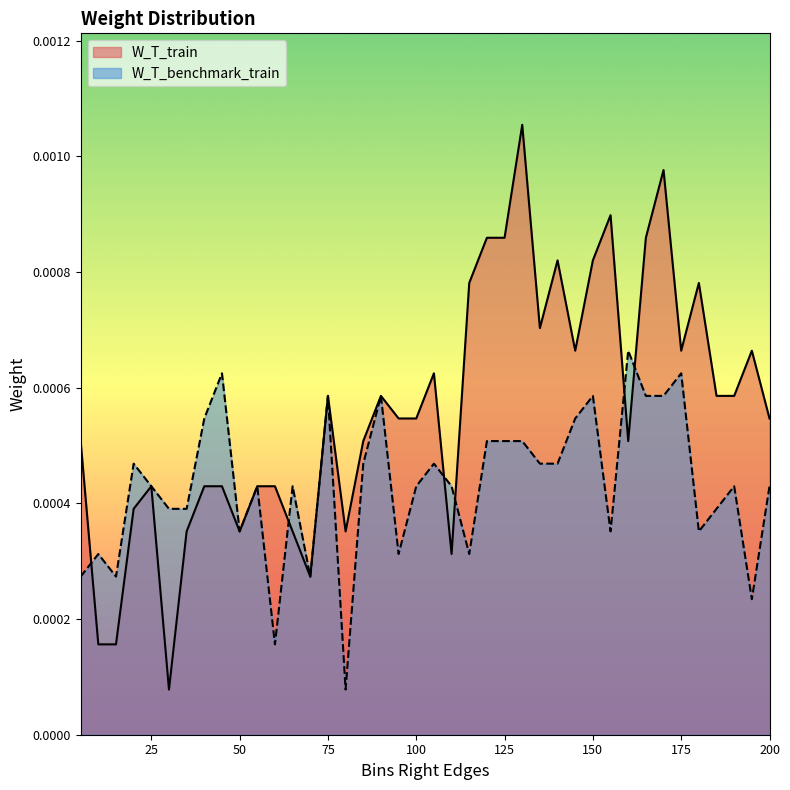

What are all the series names shown in the legend?

W_T_train, W_T_benchmark_train